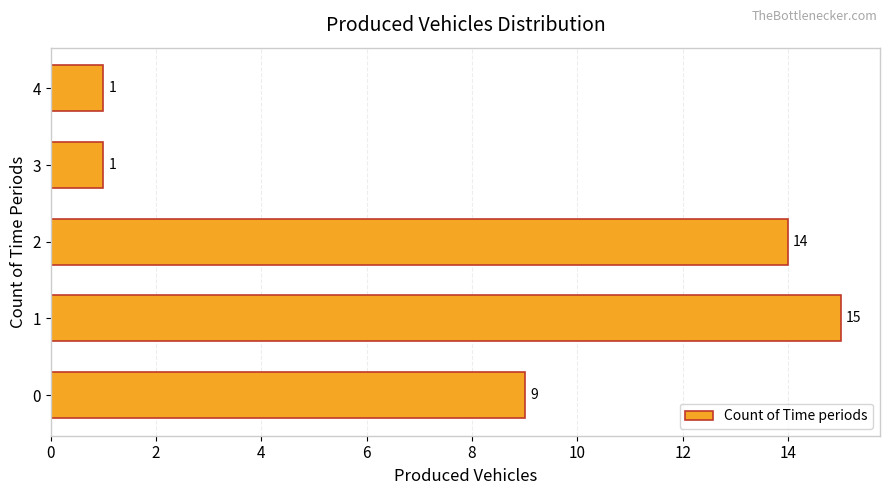

What is the difference between the maximum and minimum values?

14